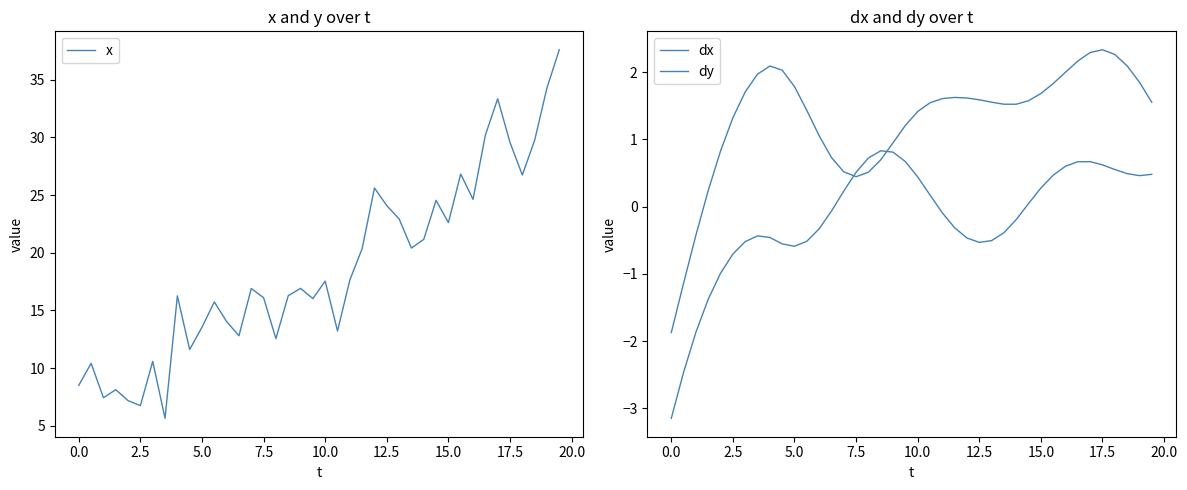

How many data points in dy are less than 0?

21